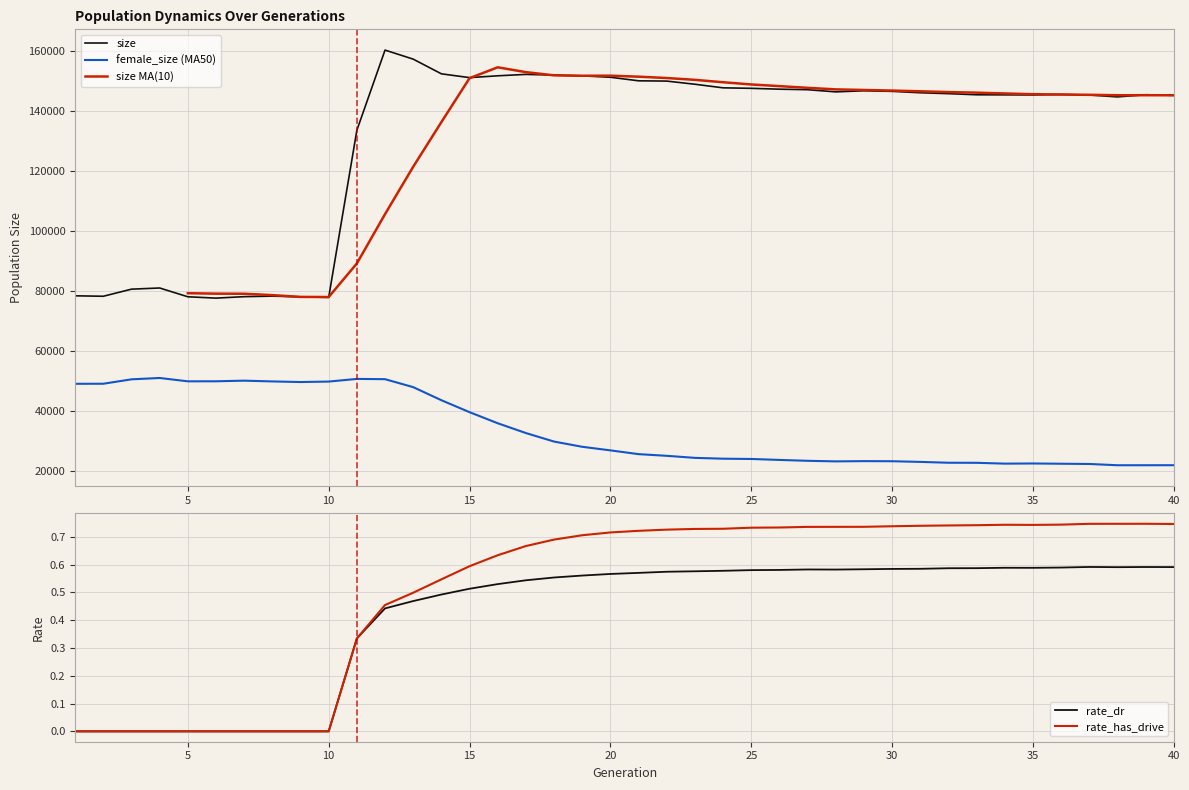

True or false: female_size (MA50) and size cross at least once.

False